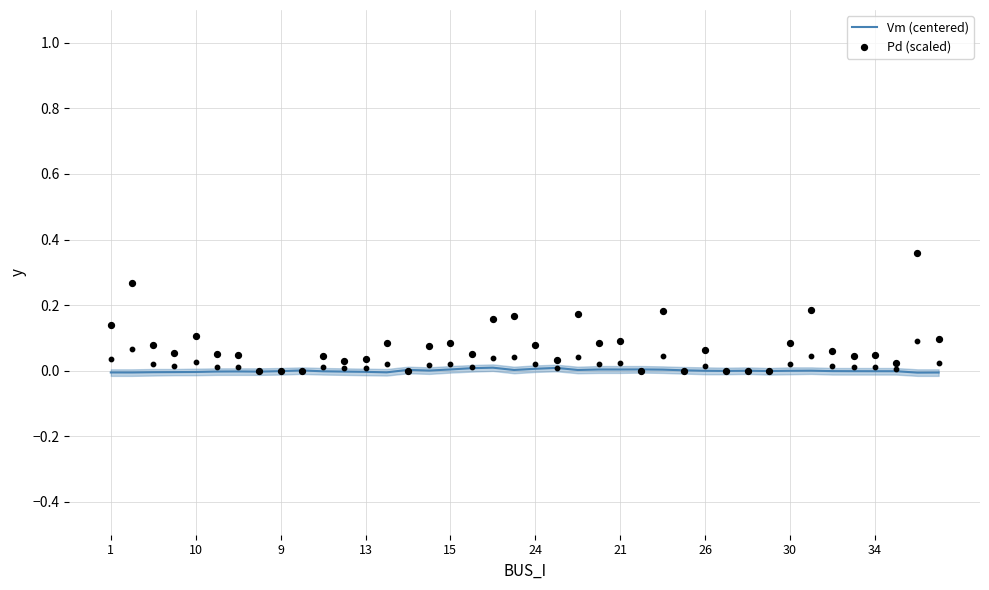

Is the value of Pd (scaled) at 17 greater than the value of Vm (centered) at 34?

Yes